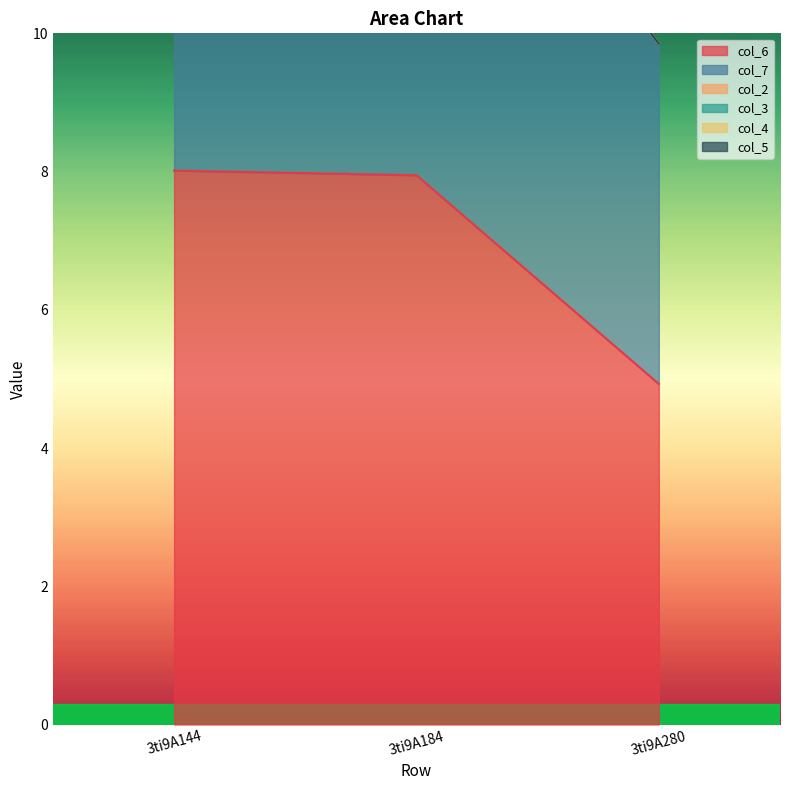

What is the total value across all series at 3ti9A280?

9.8